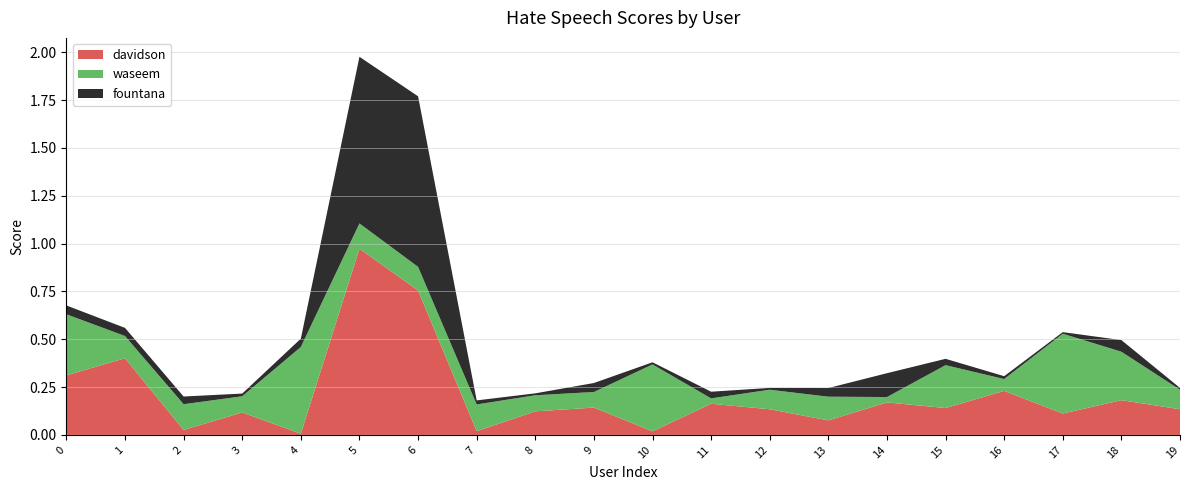

Reading right to left, transcribe all the data shown in this chart.

davidson: 0.1	0.2	0.1	0.2	0.1	0.2	0.1	0.1	0.2	0.0	0.1	0.1	0.0	0.8	1.0	0.0	0.1	0.0	0.4	0.3
waseem: 0.1	0.3	0.4	0.1	0.2	0.0	0.1	0.1	0.0	0.3	0.1	0.1	0.1	0.1	0.1	0.5	0.1	0.1	0.1	0.3
fountana: 0.0	0.1	0.0	0.0	0.0	0.1	0.0	0.0	0.0	0.0	0.0	0.0	0.0	0.9	0.9	0.0	0.0	0.0	0.0	0.0